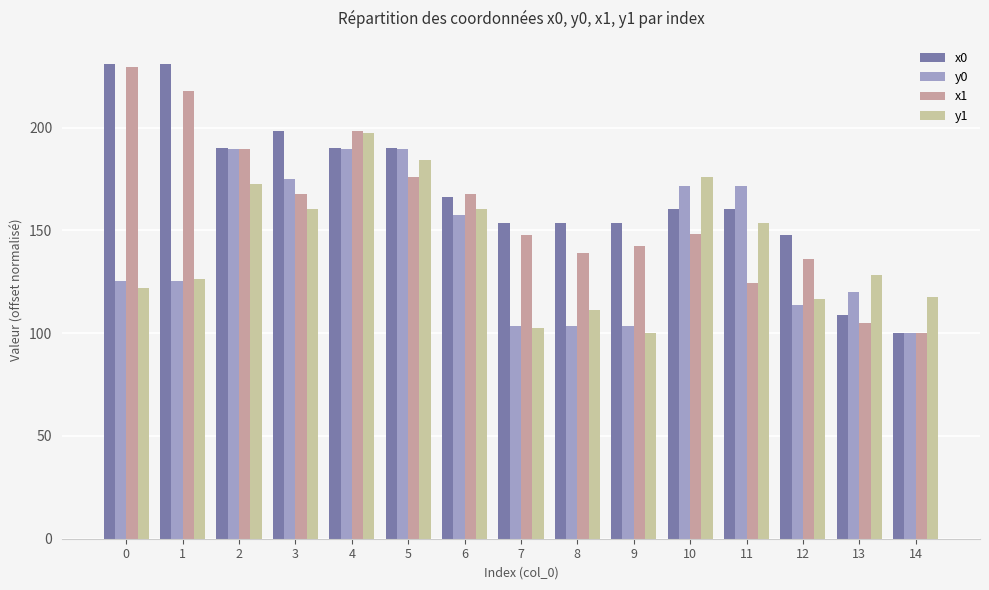

Is it true that x0 equals 148.0 at 13?

False